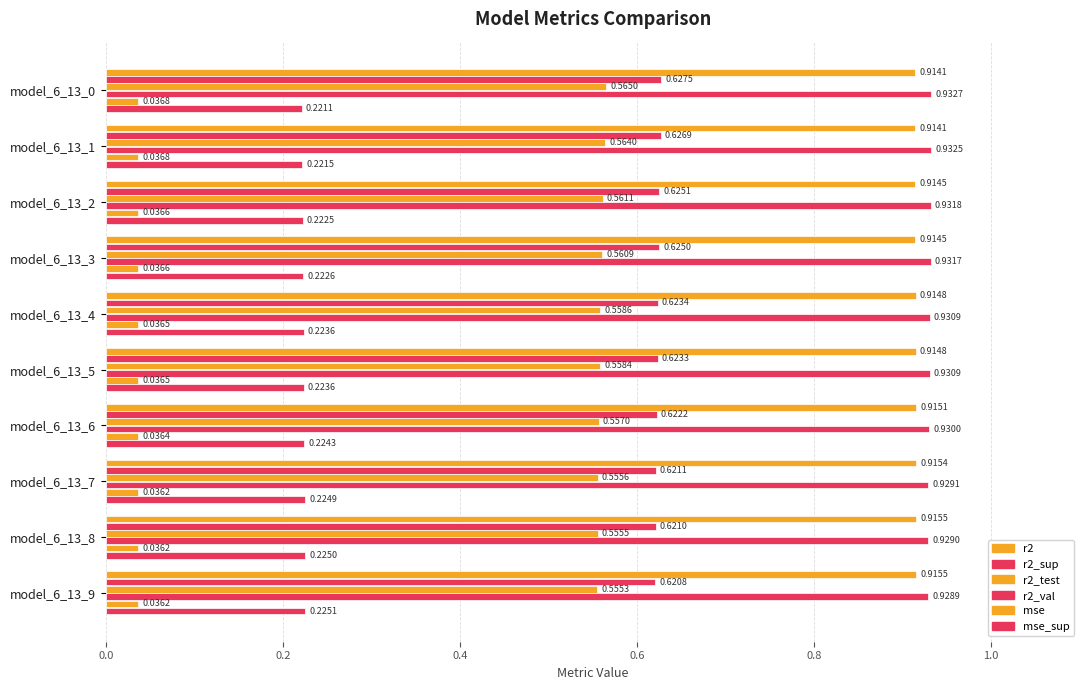

Count the number of categories in the chart.

10